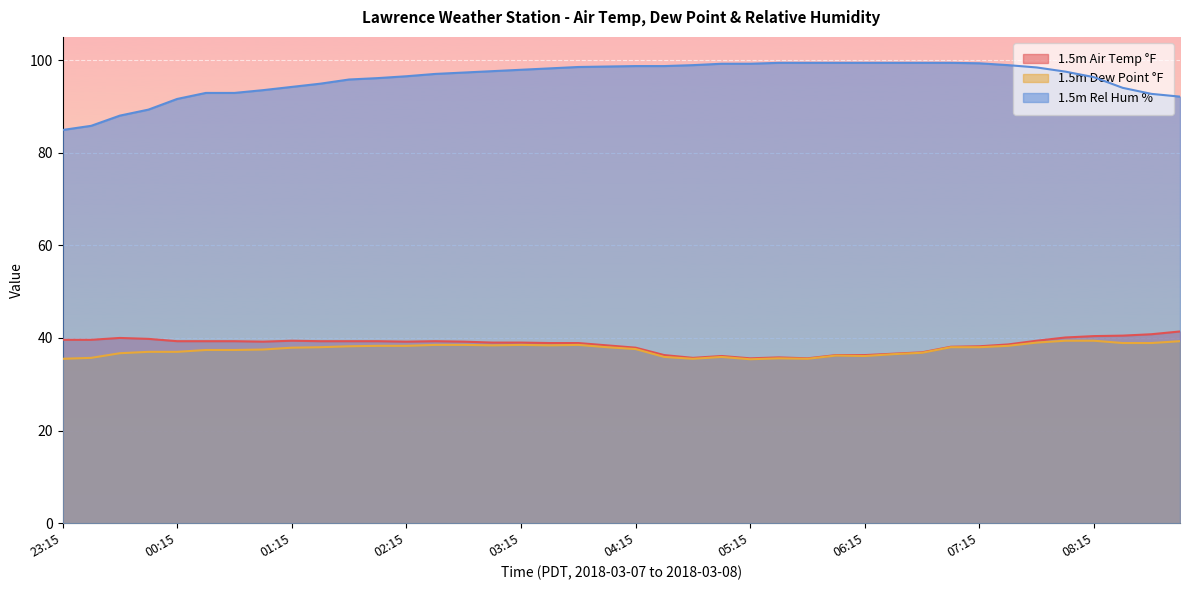

True or false: 1.5m Rel Hum % has more than 2 interior local peaks.

False